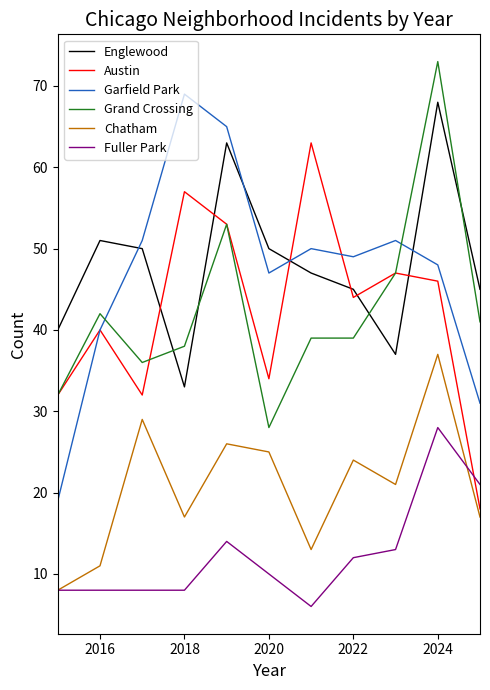

What is the sum of all Chatham values?

228